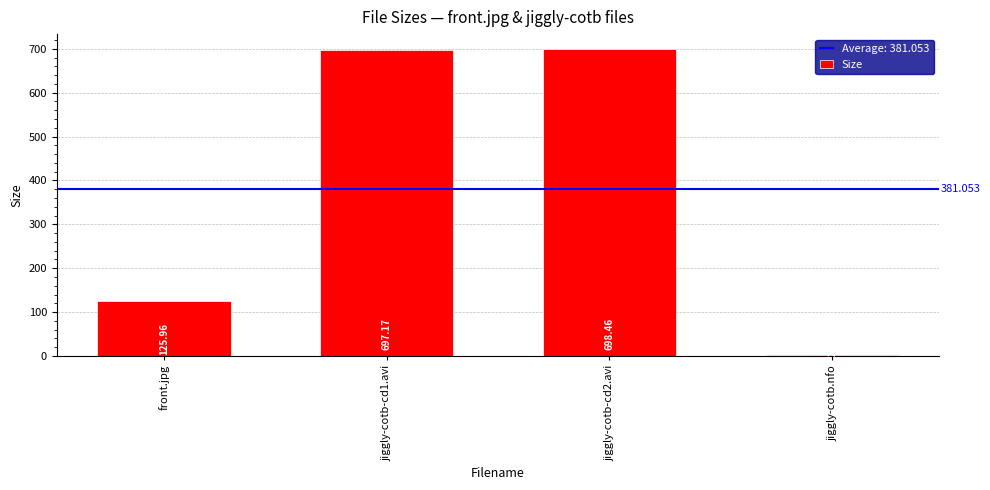

The chart shows a value of 698.5 at jiggly-cotb-cd2.avi. True or false?

True